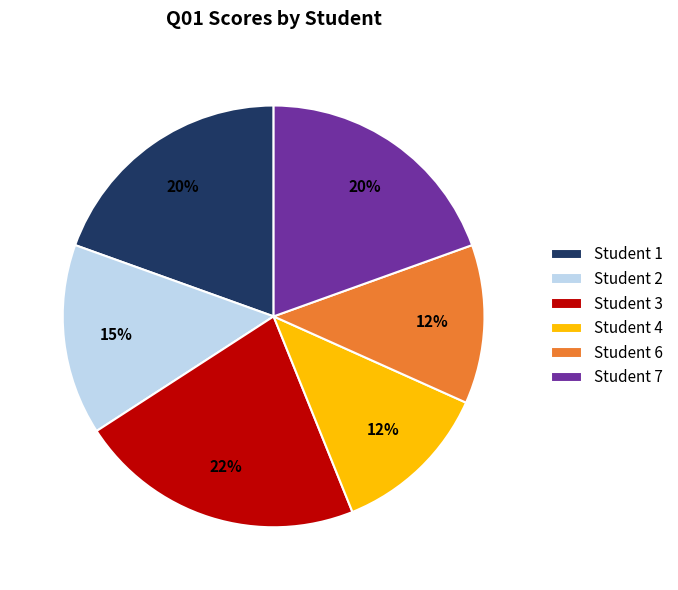

Is there any slice that represents more than half of the pie?

No